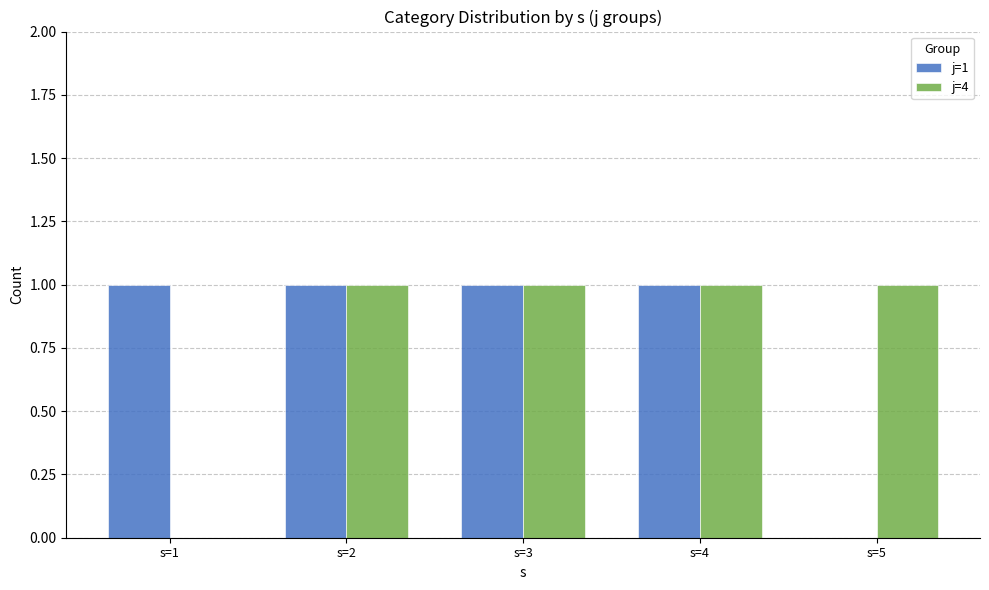

Which series changed the most between s=1 and s=2?

j=4